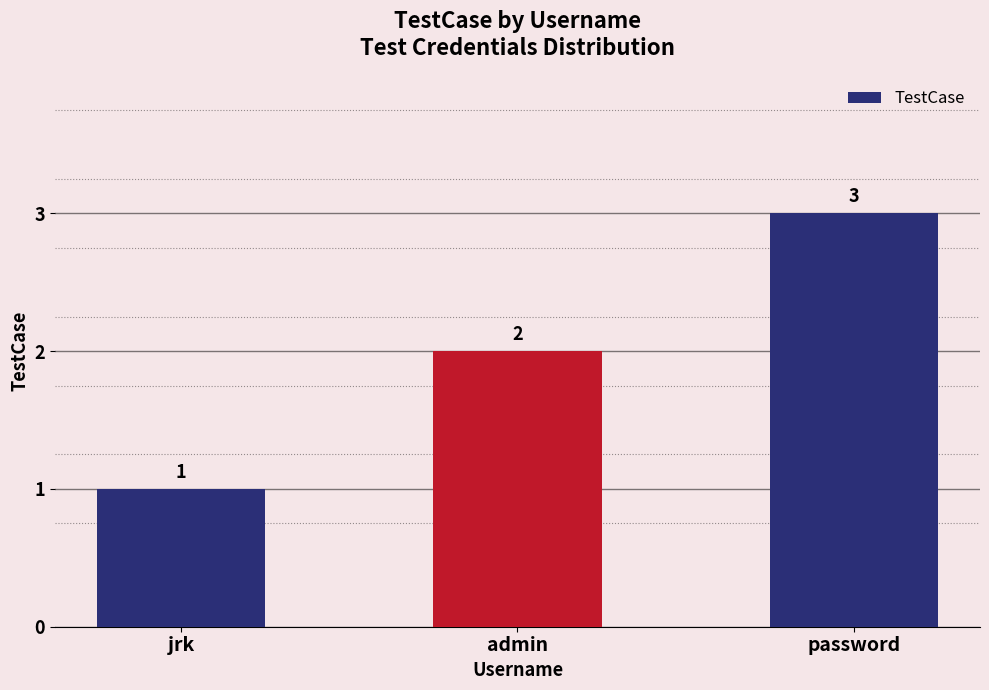

Approximately how many times larger is the value at password compared to jrk?

3.0